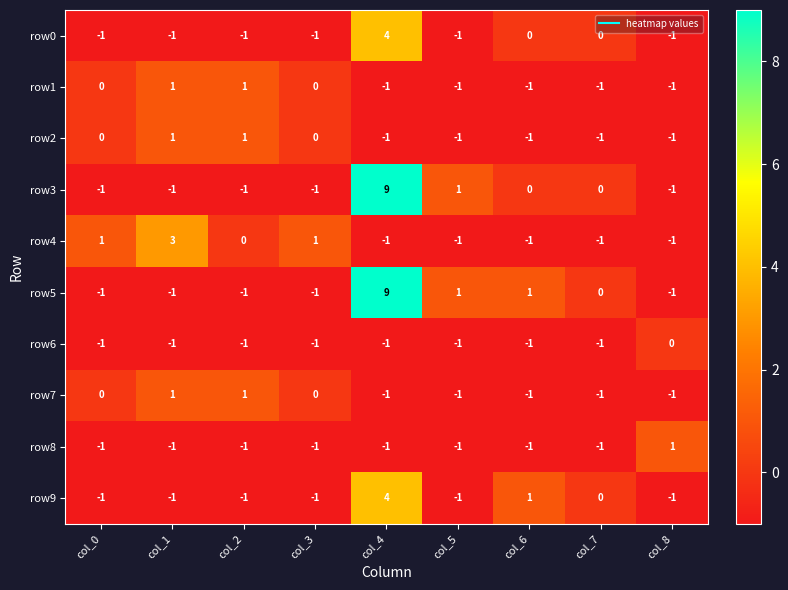

What is the greatest value displayed?

9